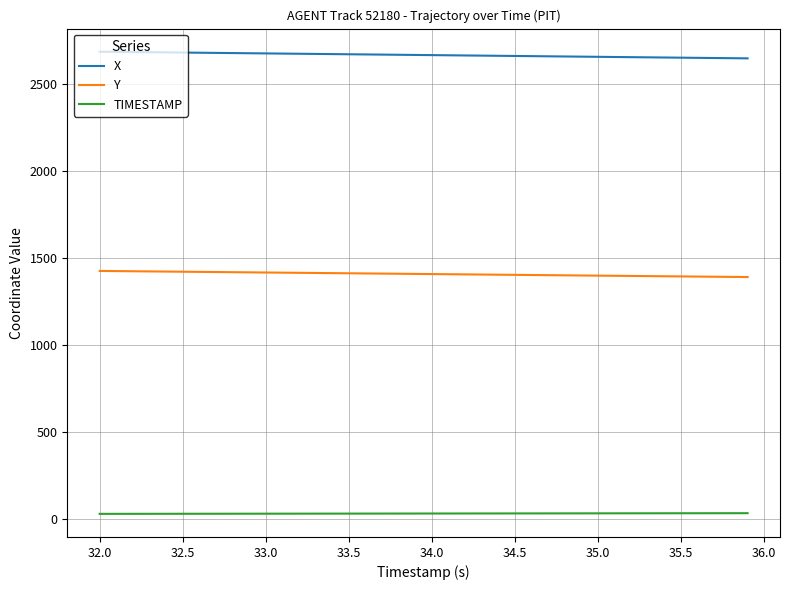

True or false: TIMESTAMP and Y intersect in this chart.

False